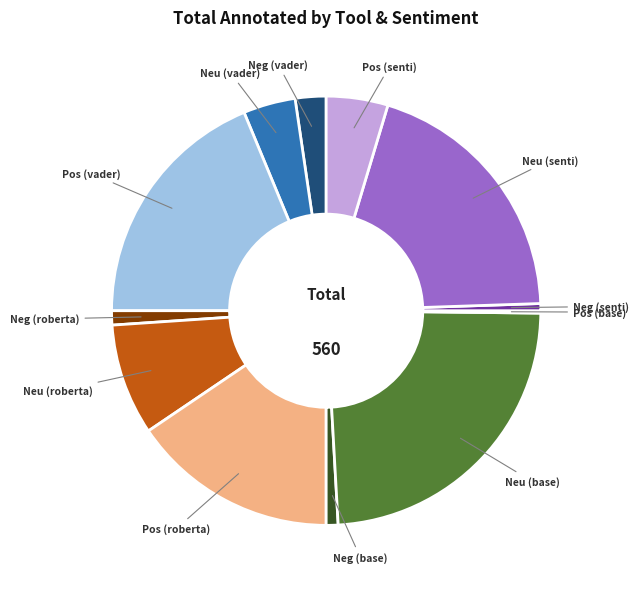

Does any single category account for the majority?

No